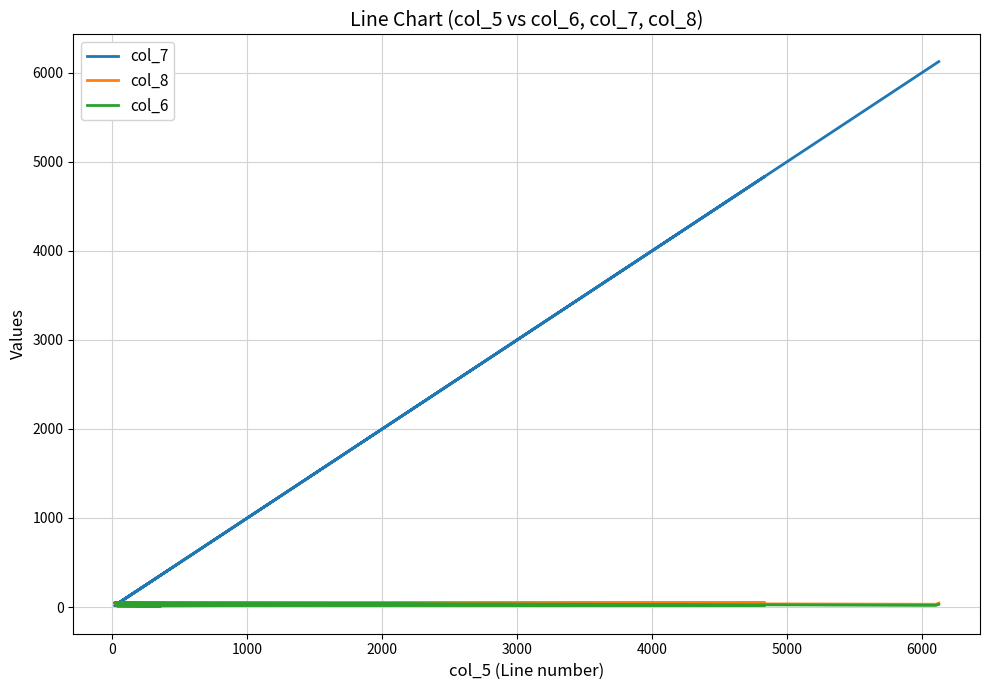

Where is col_6 nearest to the value 27?

6000